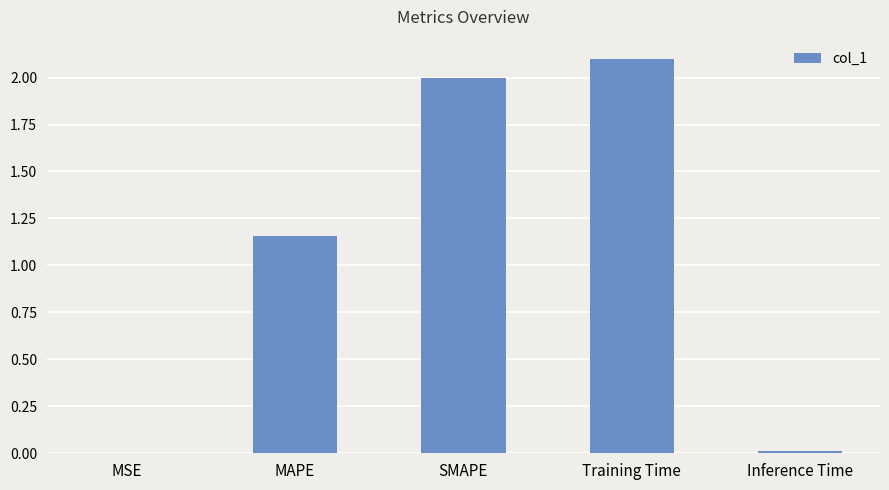

What is the sum of all values?

5.3